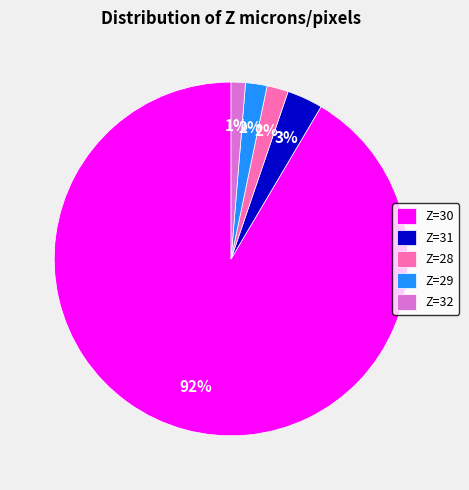

Is it true that Z=32 is 1% of the pie?

True